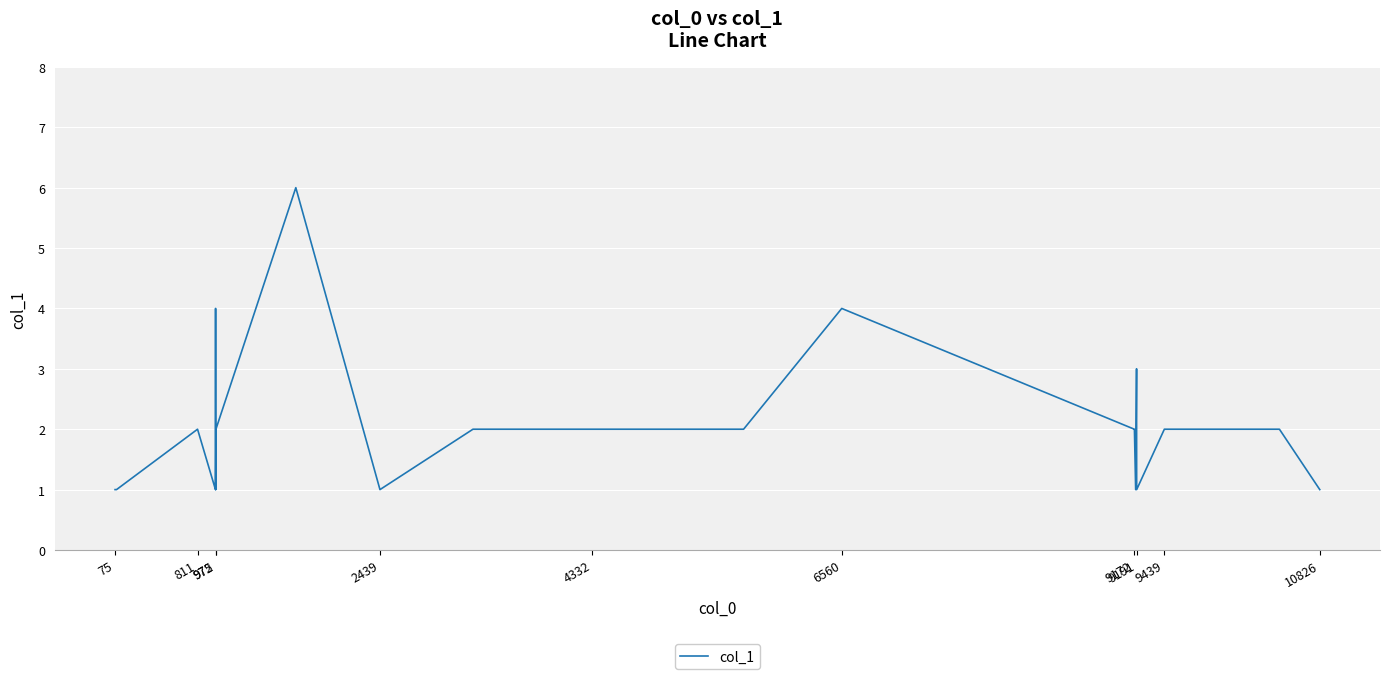

What is the greatest value displayed?

6